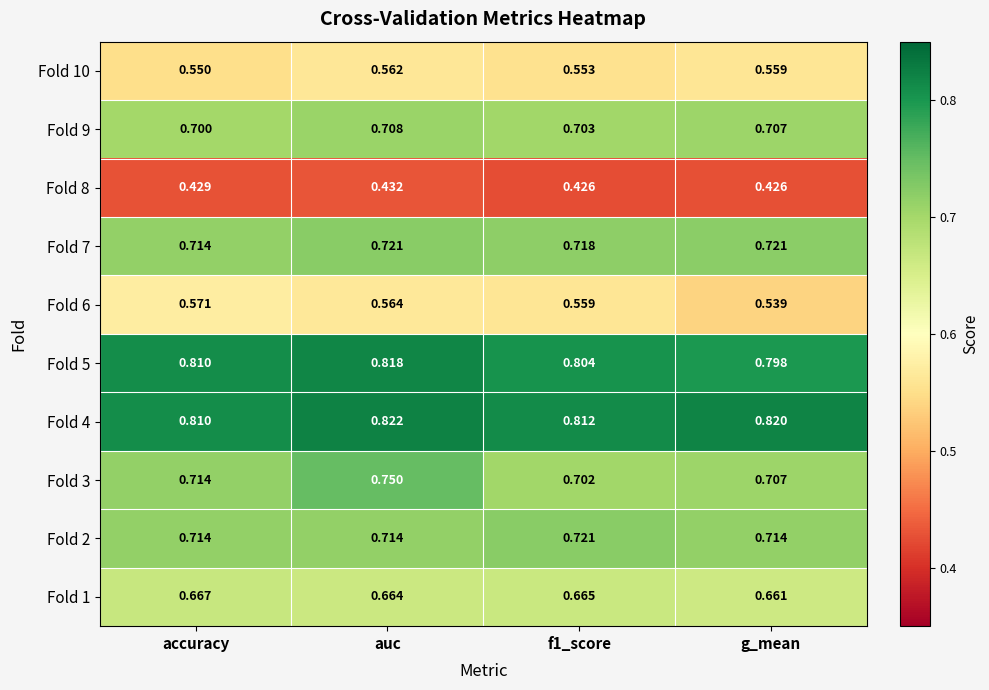

Is the value of Fold 4 at auc greater than the value of Fold 5 at g_mean?

Yes